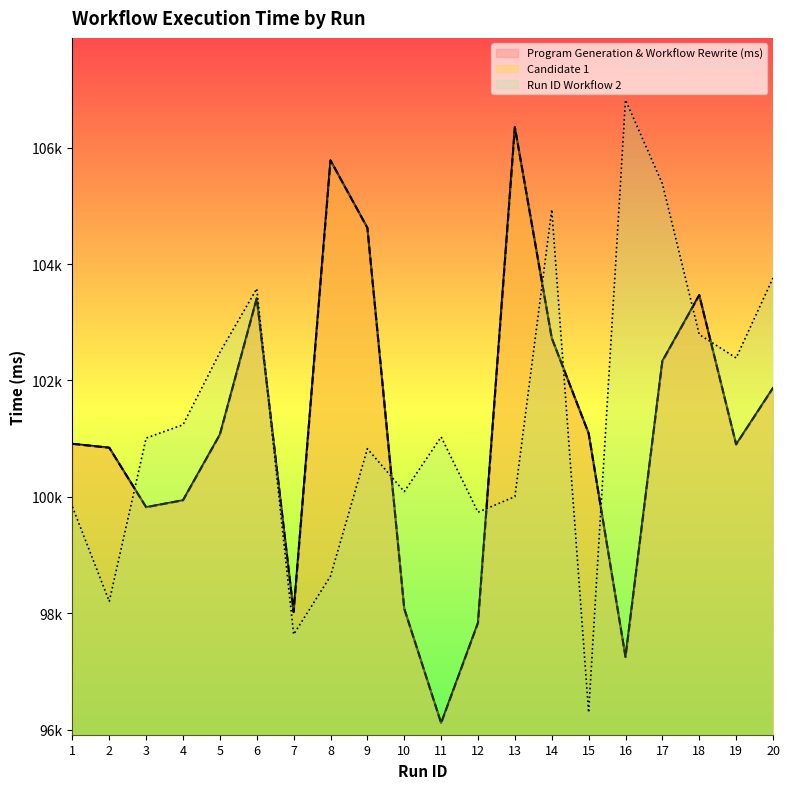

Reading left to right, transcribe all the data shown in this chart.

Program Generation & Workflow Rewrite (ms): 100911	100844	99822	99941	101070	103411	98019	105782	104623	98077	96111	97834	106352	102728	101092	97248	102333	103467	100901	101871
Candidate 1: 100911	100844	99822	99941	101070	103411	98019	105782	104623	98077	96111	97834	106352	102728	101092	97248	102333	103467	100901	101871
Run ID Workflow 2: 99830	98203	101010	101239	102483	103578	97635	98636	100827	100089	101030	99736	100003	104938	96293	106820	105382	102790	102387	103762